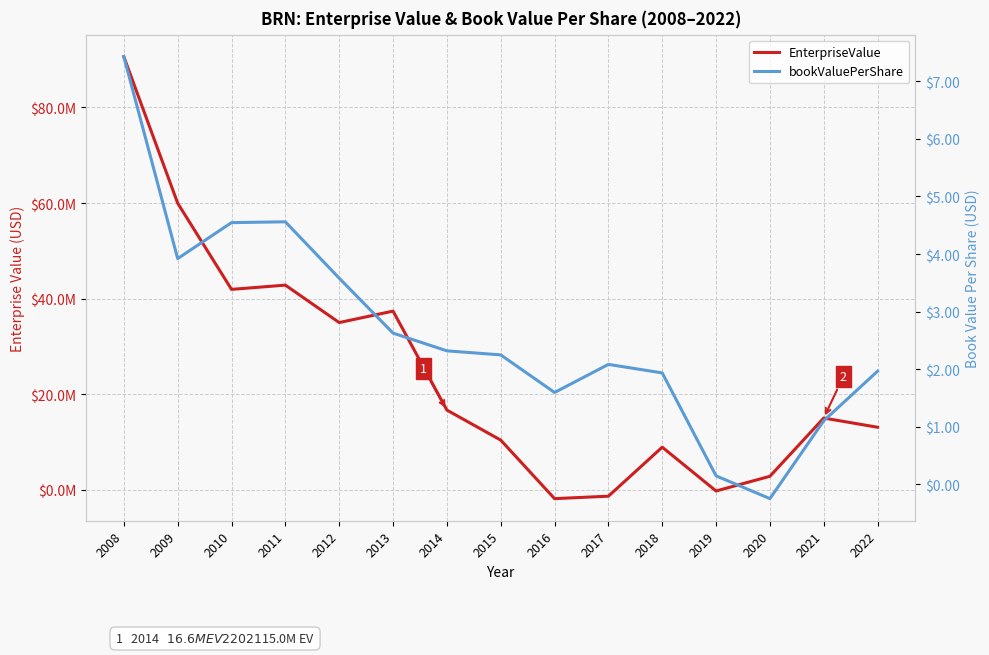

What is the sum of the bookValuePerShare values at 2010 and 2015?

6.8